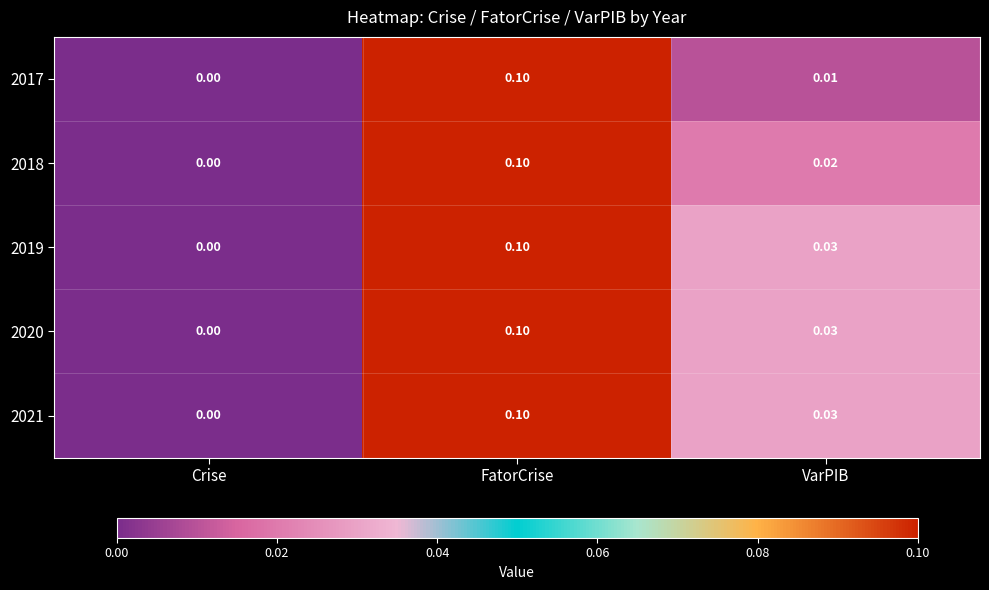

Is the value of 2019 at FatorCrise greater than the value of 2018 at Crise?

Yes